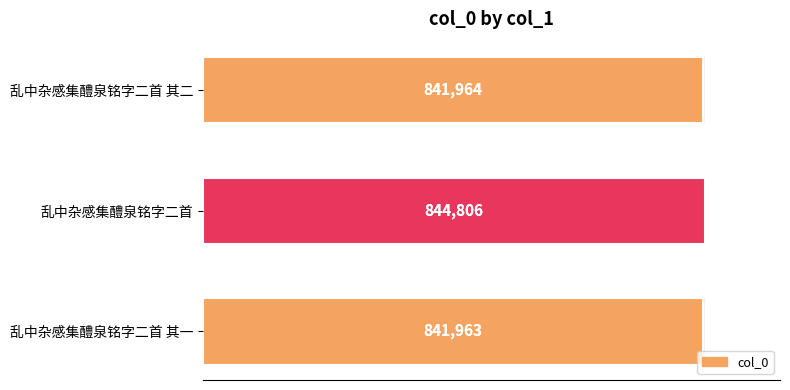

What is the average value?

842911